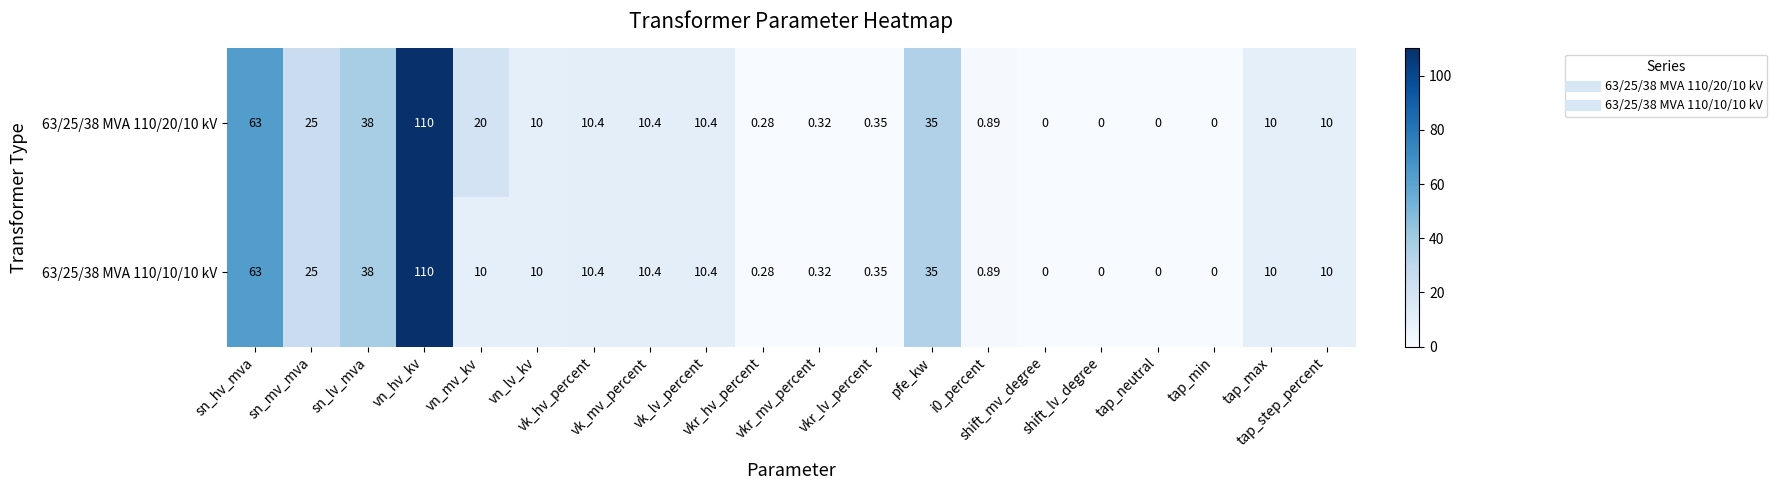

What is the total value across all series at vn_lv_kv?

20.0